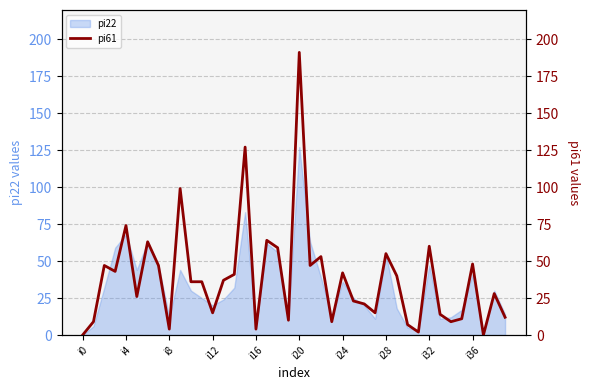

What is the difference between the values at 27 and 13?

22